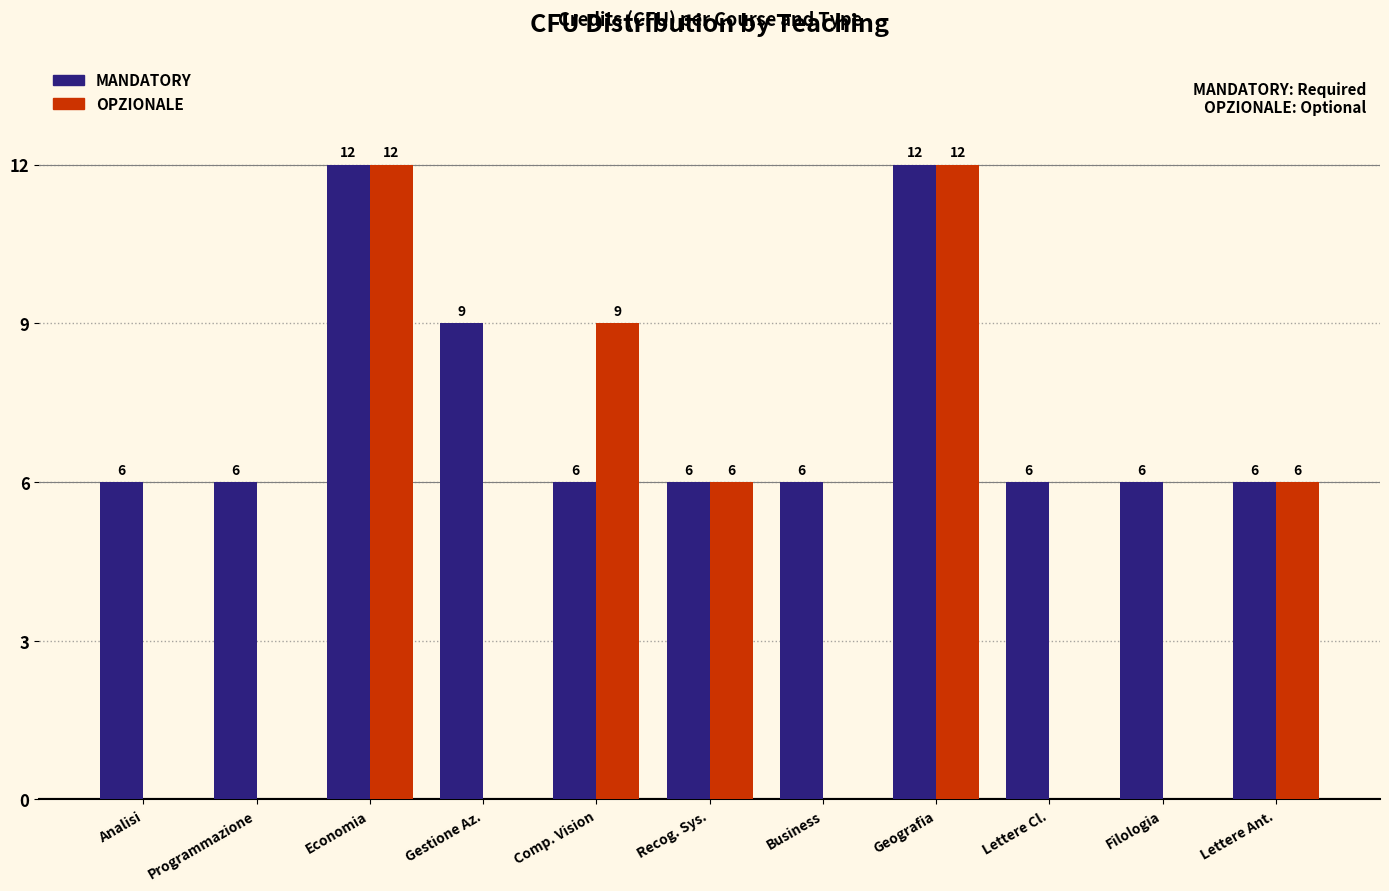

Which series has the largest total across all categories?

MANDATORY